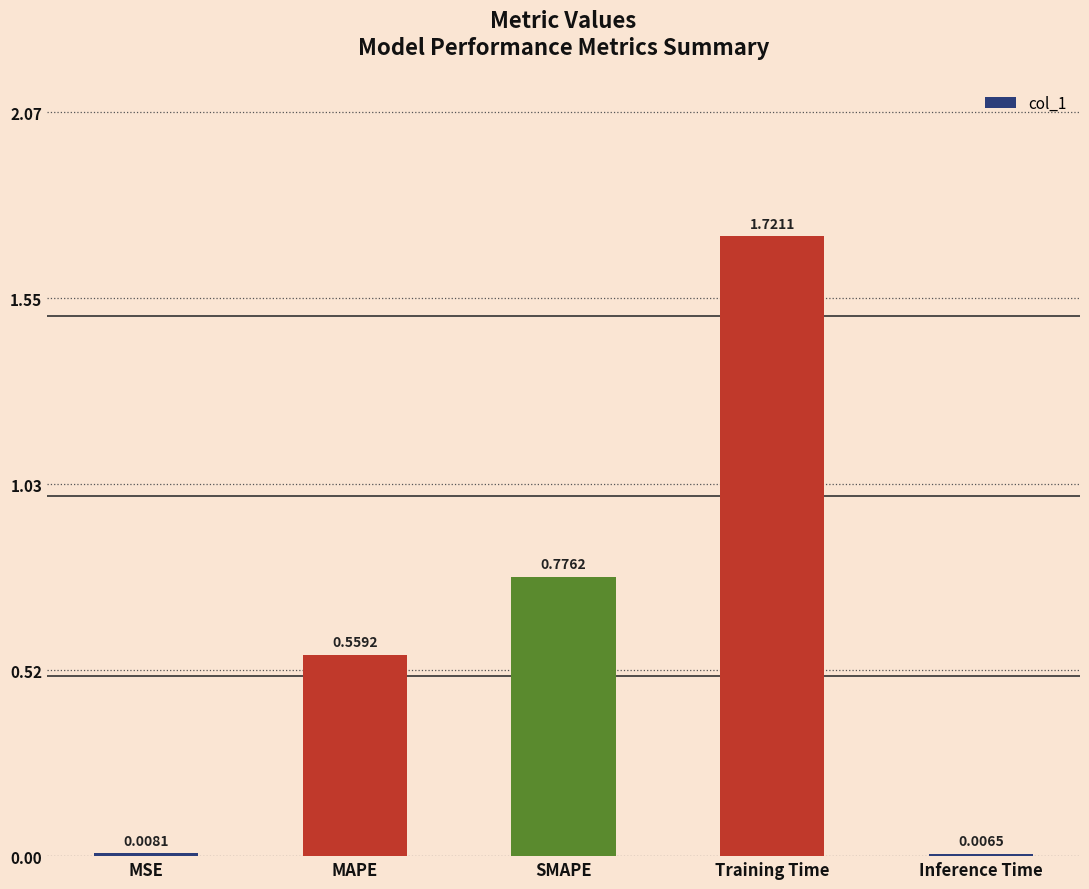

Rank the categories by value from lowest to highest.

Inference Time, MSE, MAPE, SMAPE, Training Time